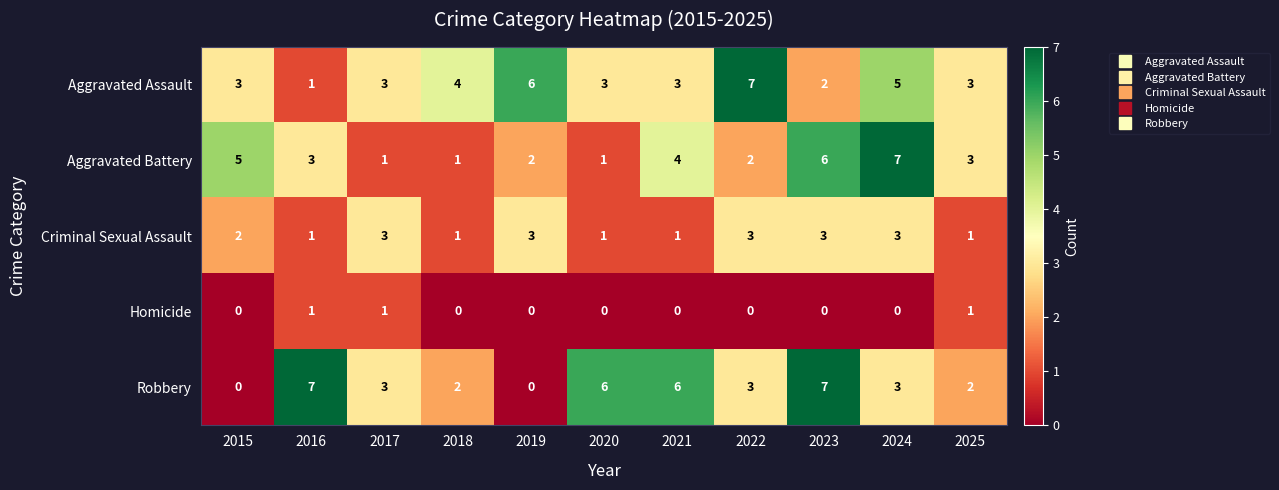

What is the difference between the maximum and minimum values in the Aggravated Battery series?

6